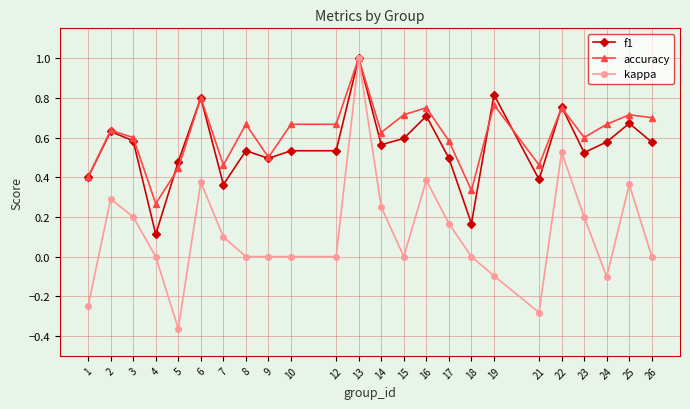

Where is the first local maximum for kappa?

2